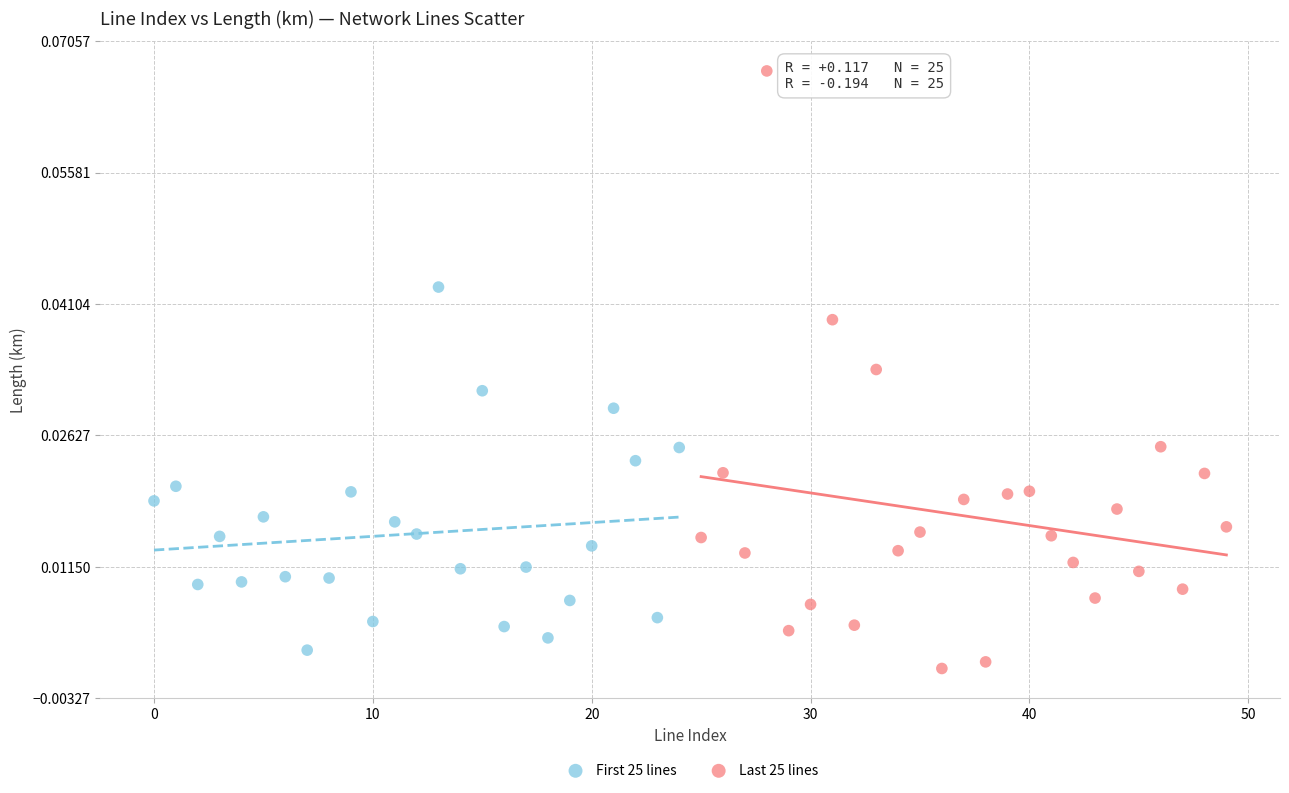

Which series has the widest spread of Y values?

Last 25 lines